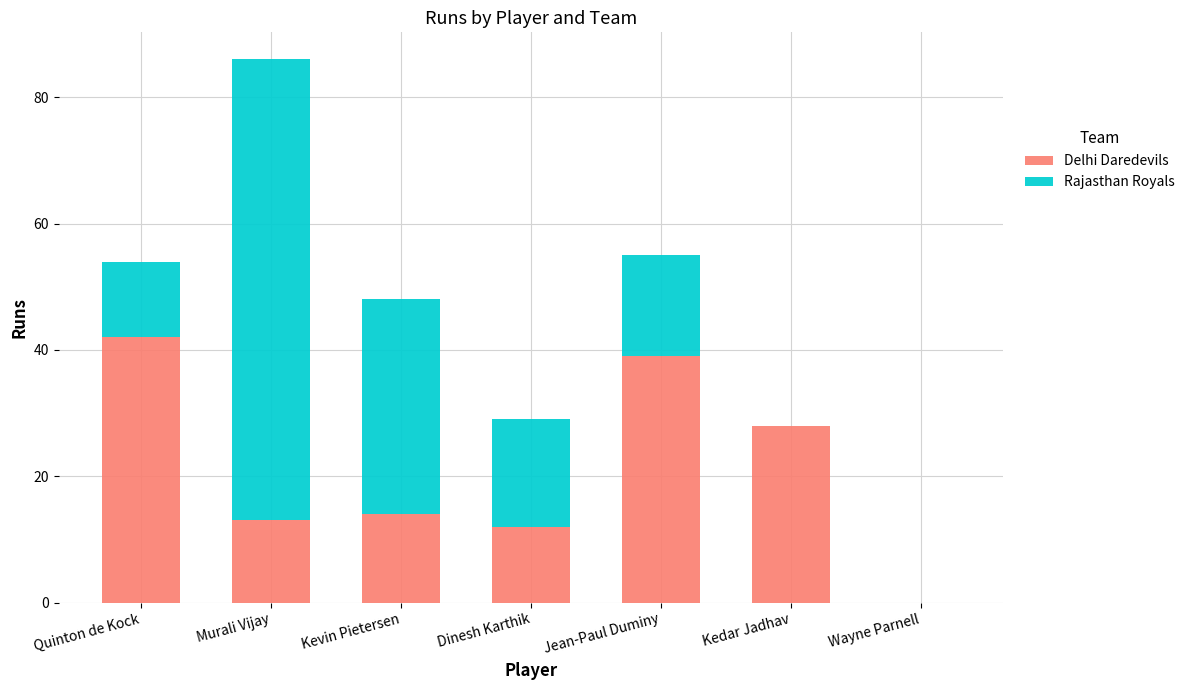

What is the sum of all Delhi Daredevils values?

148